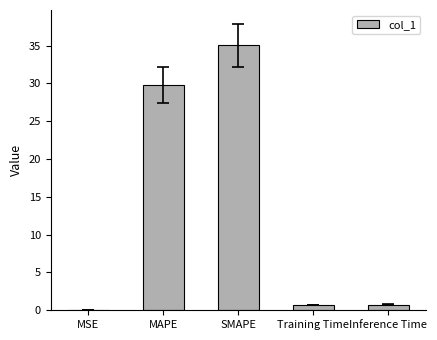

What is the sum of all values?

66.3